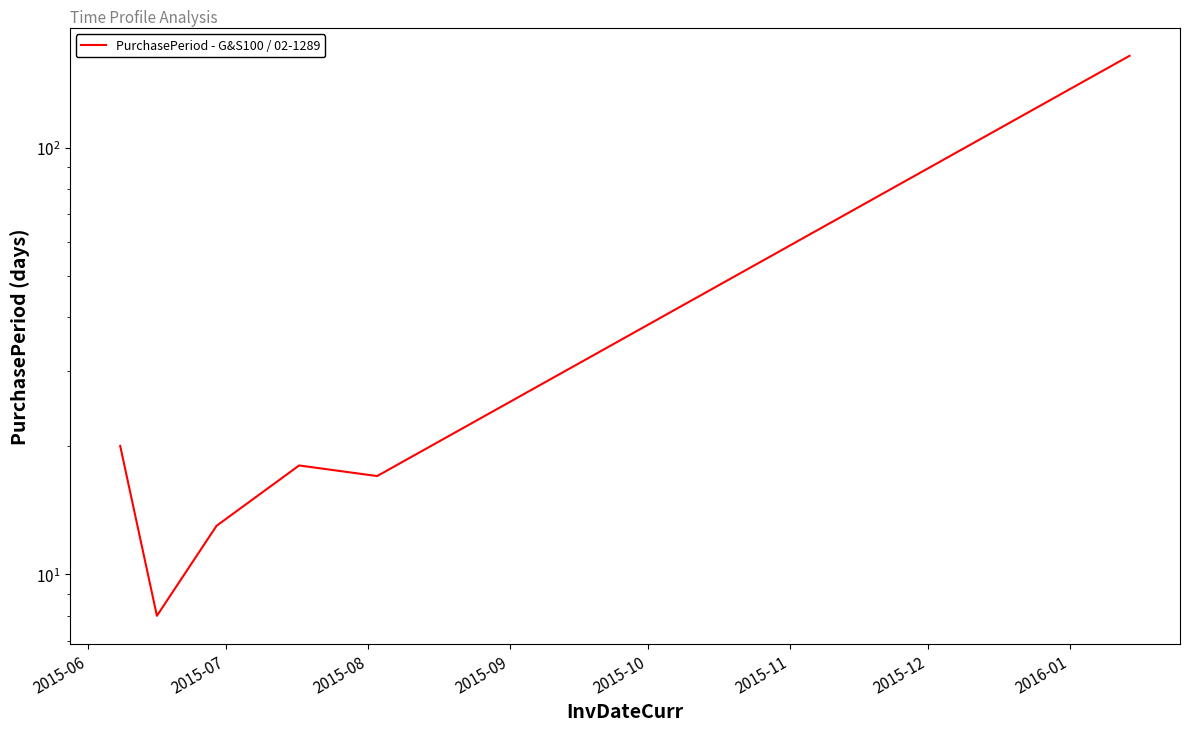

Is this an area chart (filled region under the line)?

No